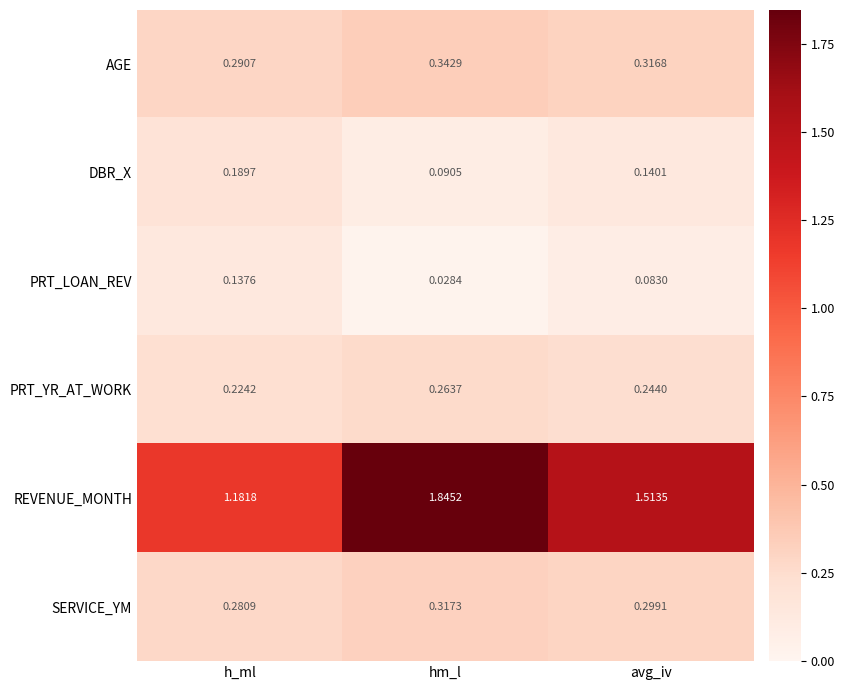

Rank the series by their maximum value, from lowest to highest.

PRT_LOAN_REV, DBR_X, PRT_YR_AT_WORK, SERVICE_YM, AGE, REVENUE_MONTH